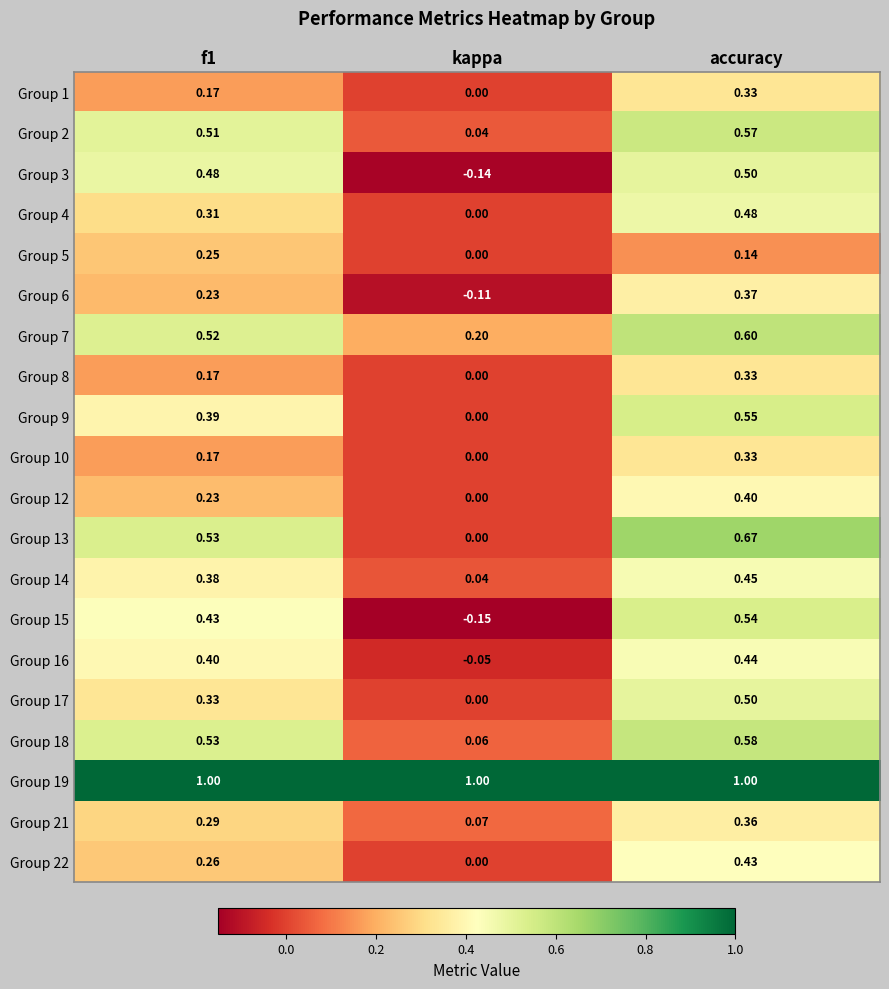

Count the number of categories in the chart.

3